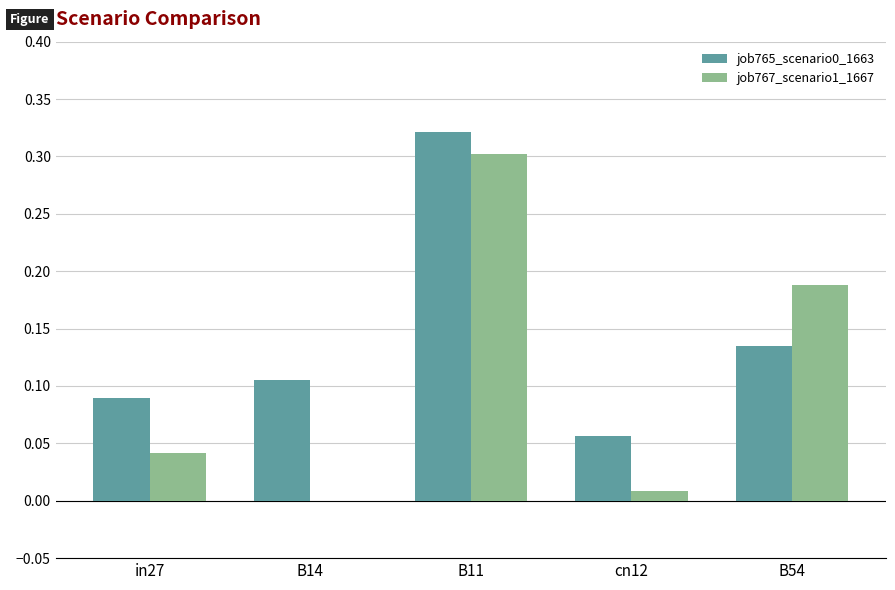

At which category is the sum across all series the highest?

B11